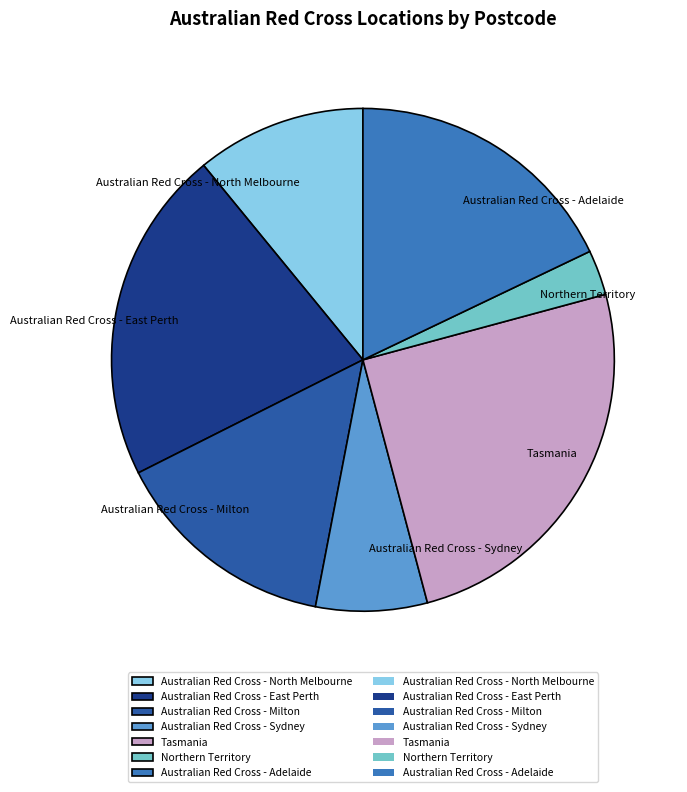

Which has a higher value, Australian Red Cross - Milton or Australian Red Cross - Sydney?

Australian Red Cross - Milton